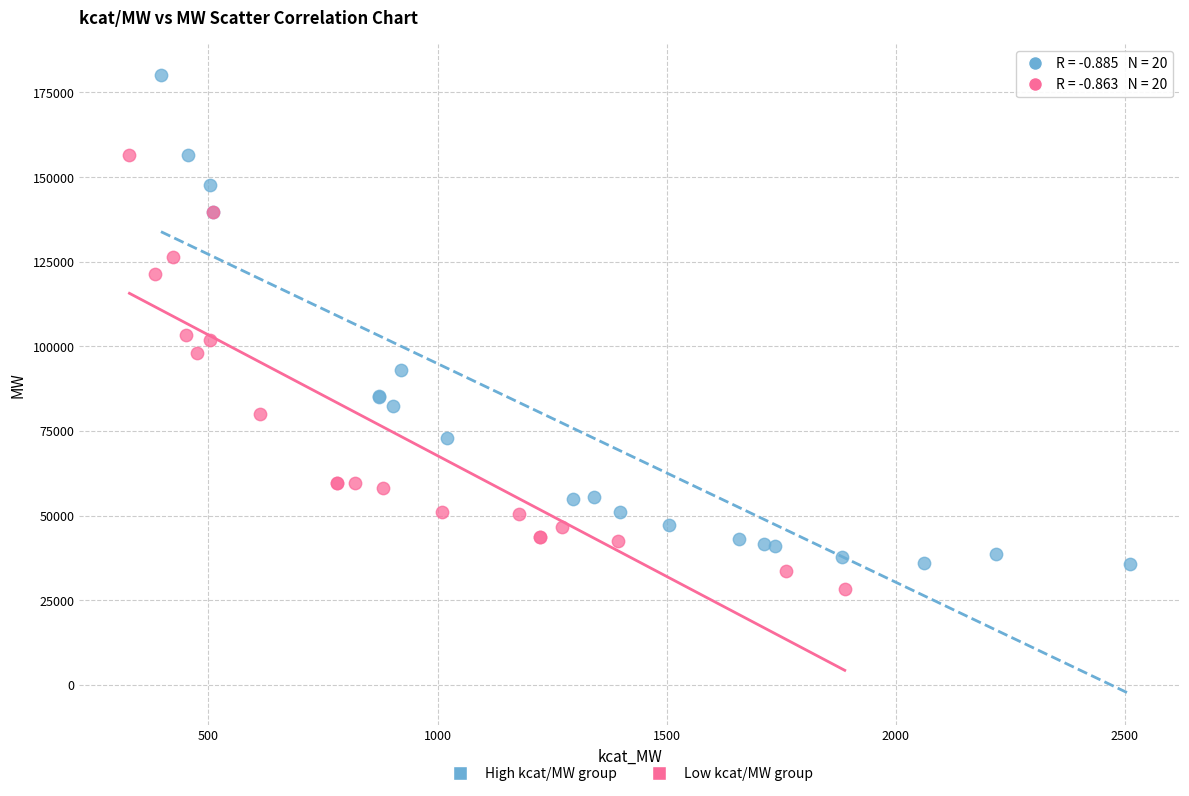

Which series contains the highest Y value?

High kcat/MW group